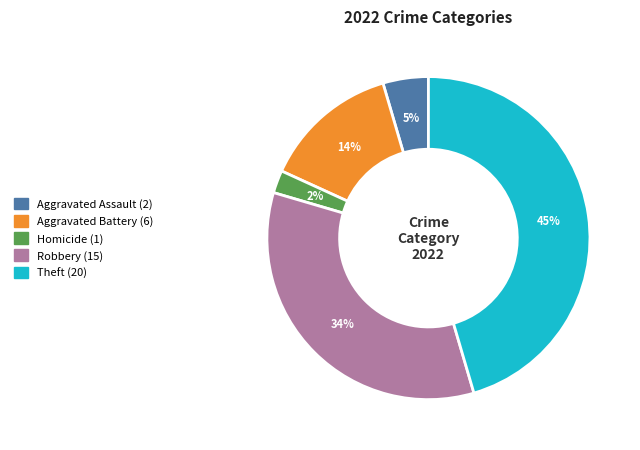

Is there any slice that represents more than half of the pie?

No